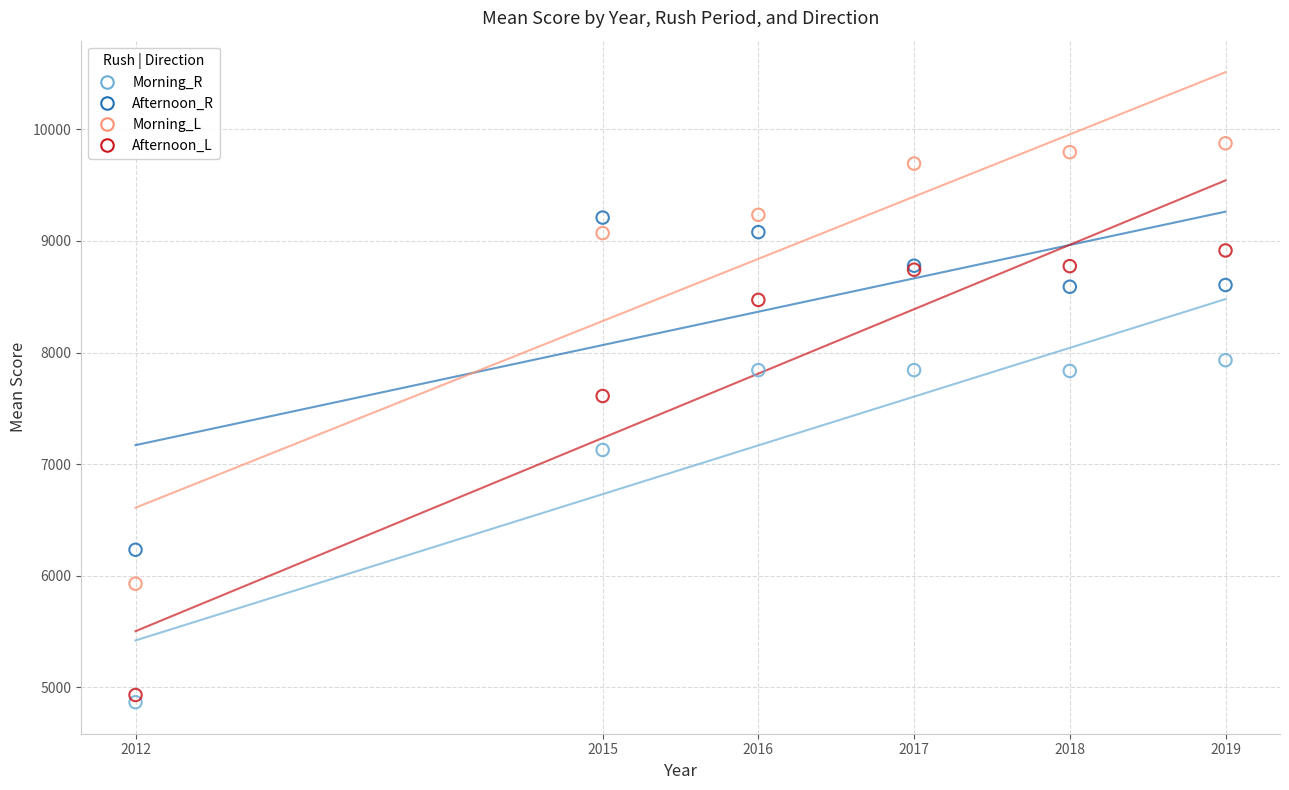

Which series has the widest spread of Y values?

Afternoon_L